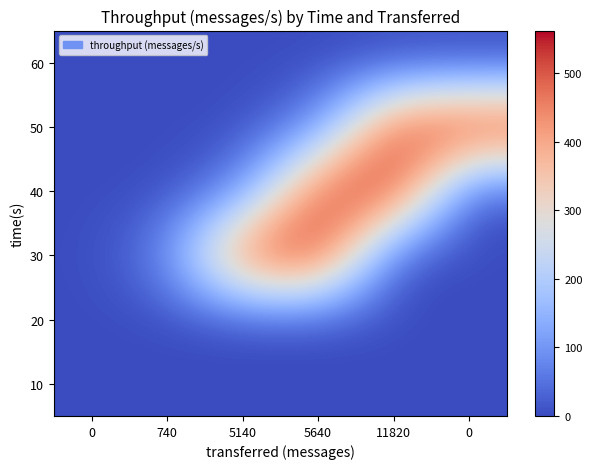

How many distinct data groups are displayed?

6